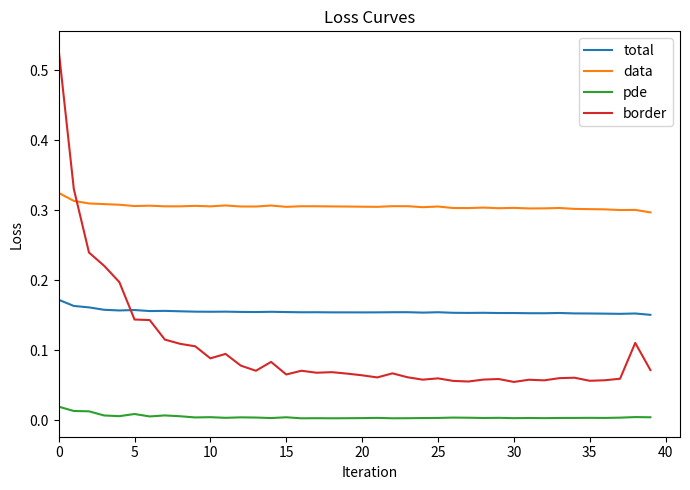

True or false: total and pde cross at least once.

False